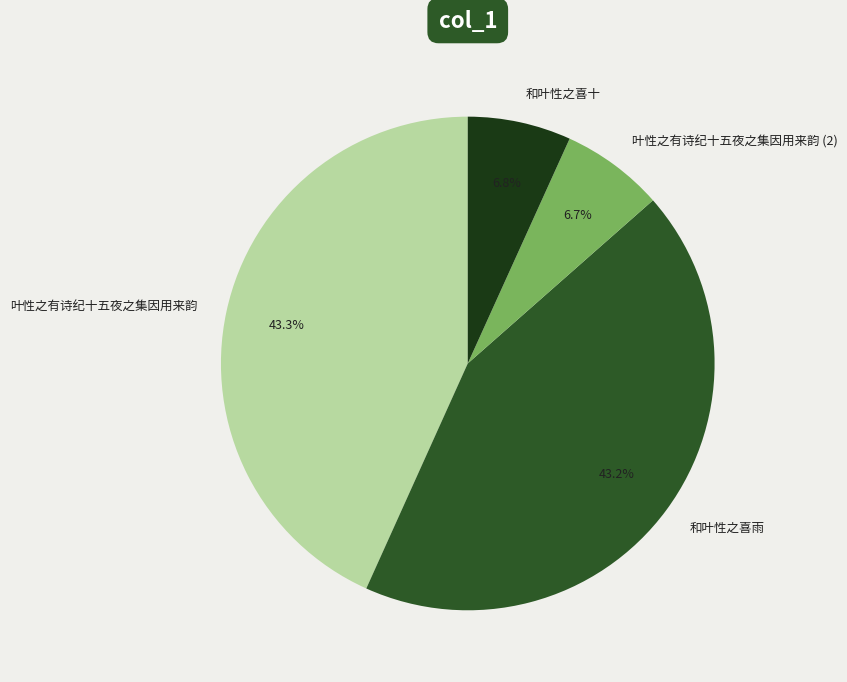

What is the ratio of the value at 和叶性之喜雨 to the value at 和叶性之喜十?

6.4